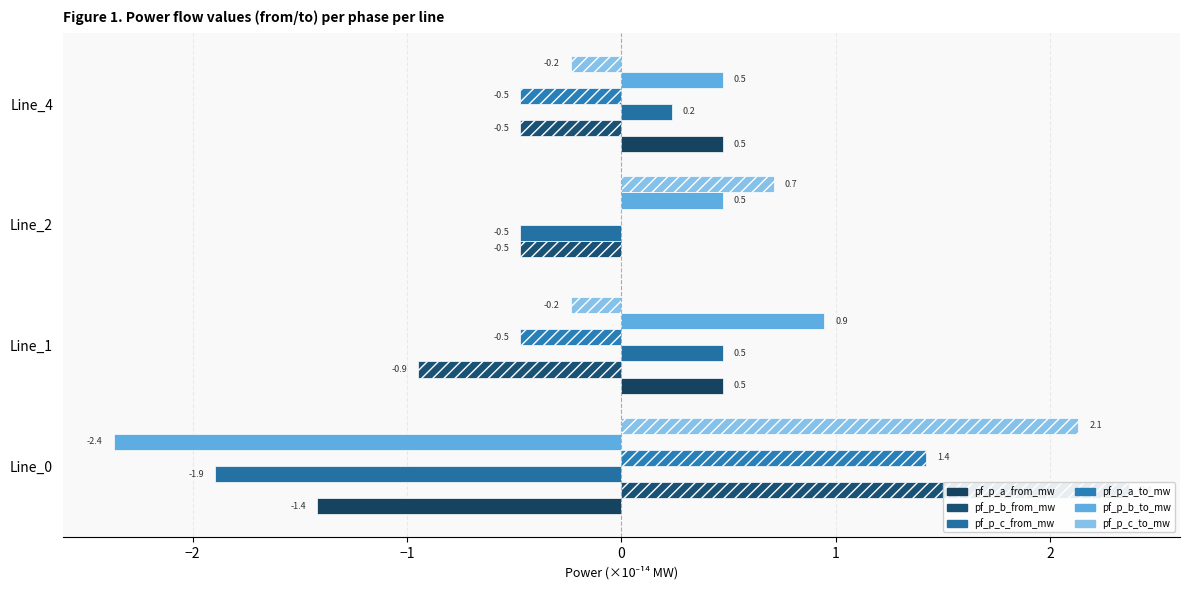

Which series has the widest spread of values?

pf_p_b_from_mw